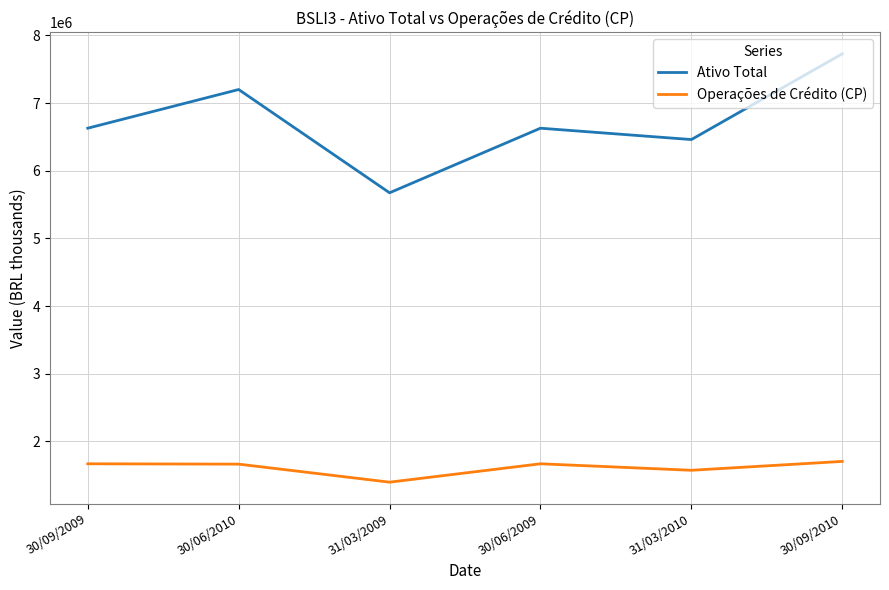

Does the chart have visible grid lines?

Yes